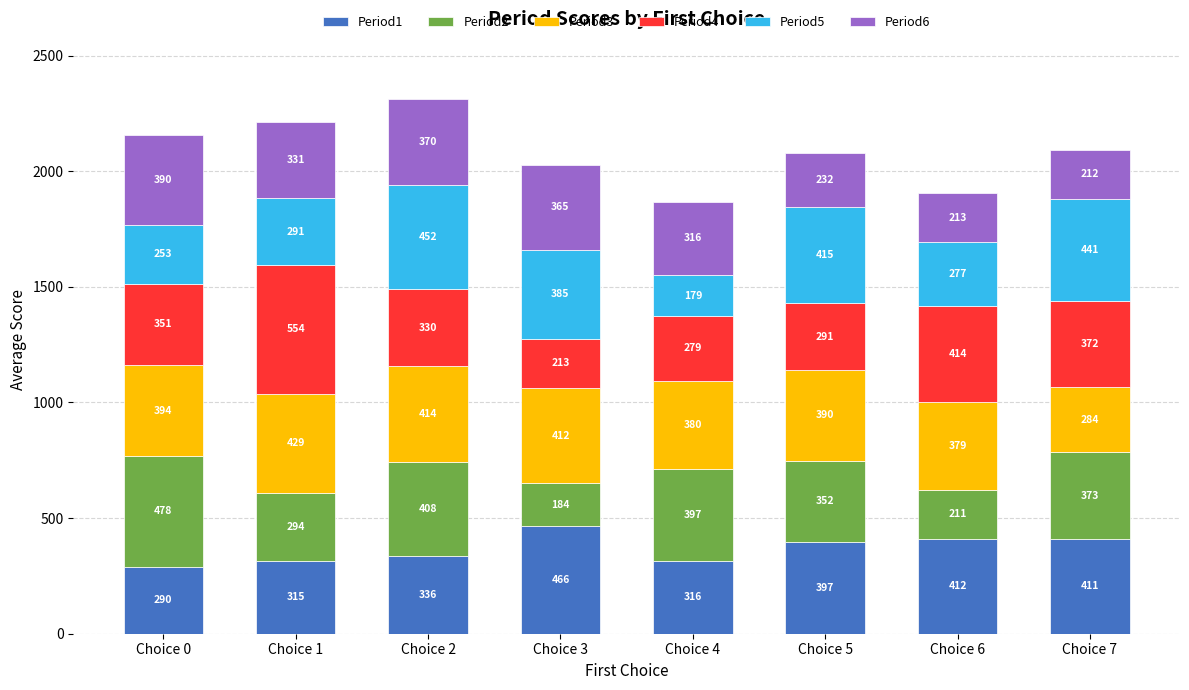

At which label does Period1 reach its minimum?

Choice 0